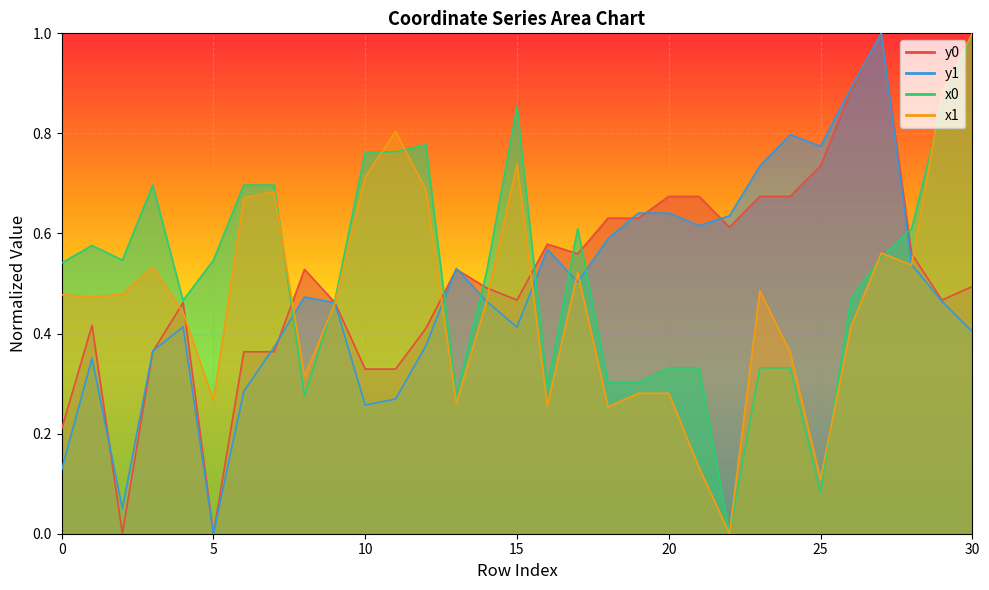

At which category is the sum across all series the highest?

27